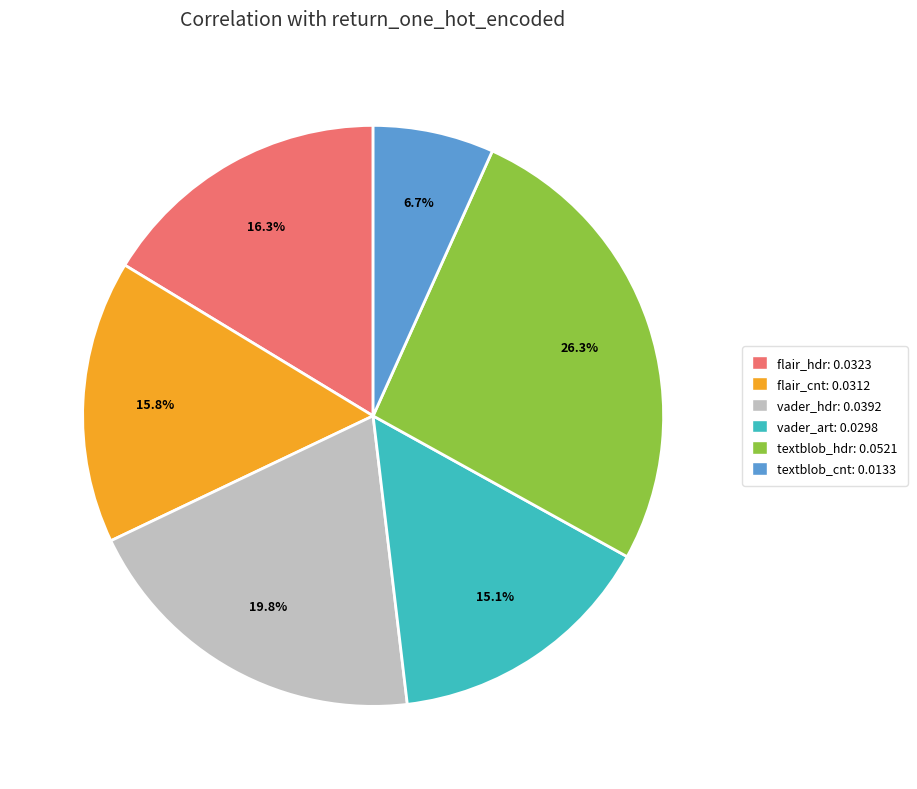

Which slice is the largest?

textblob_hdr: 0.0521